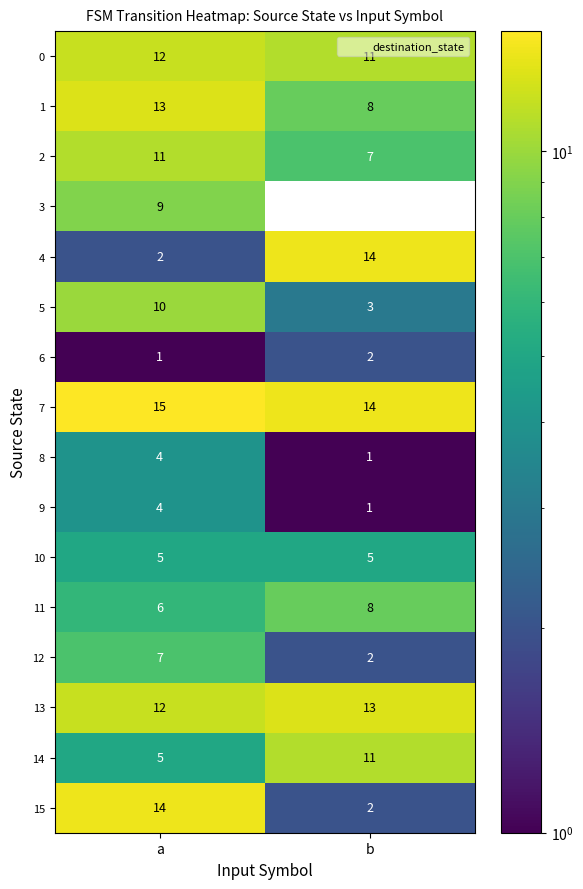

Is it true that 4 equals 7 at b?

False